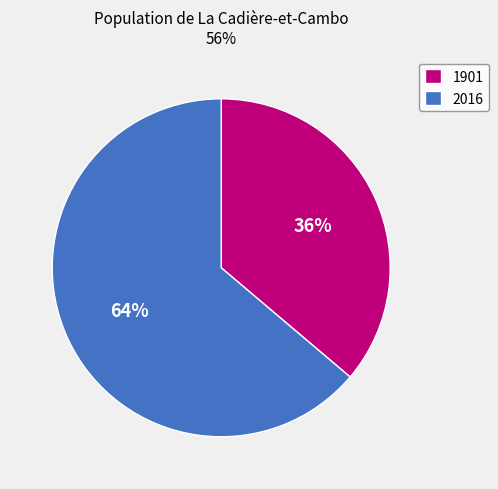

What is the majority slice?

2016